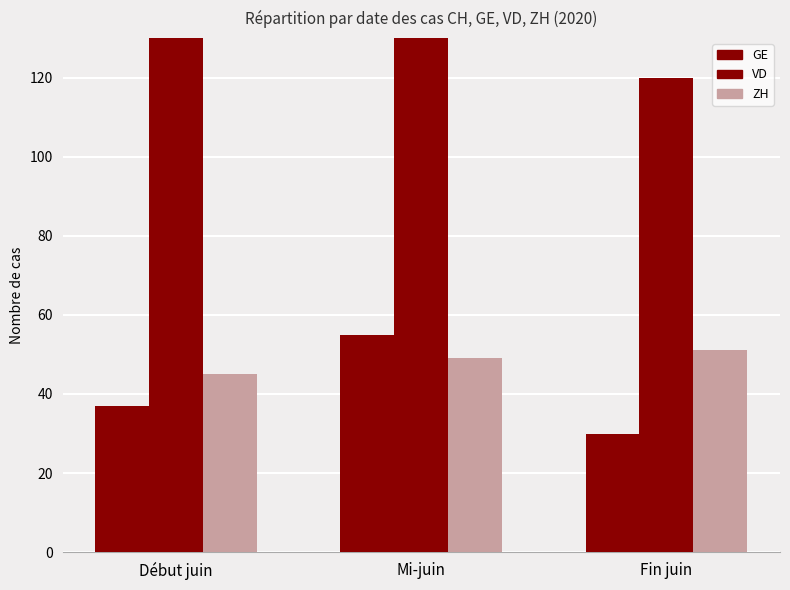

What is the highest value of the VD series?

159